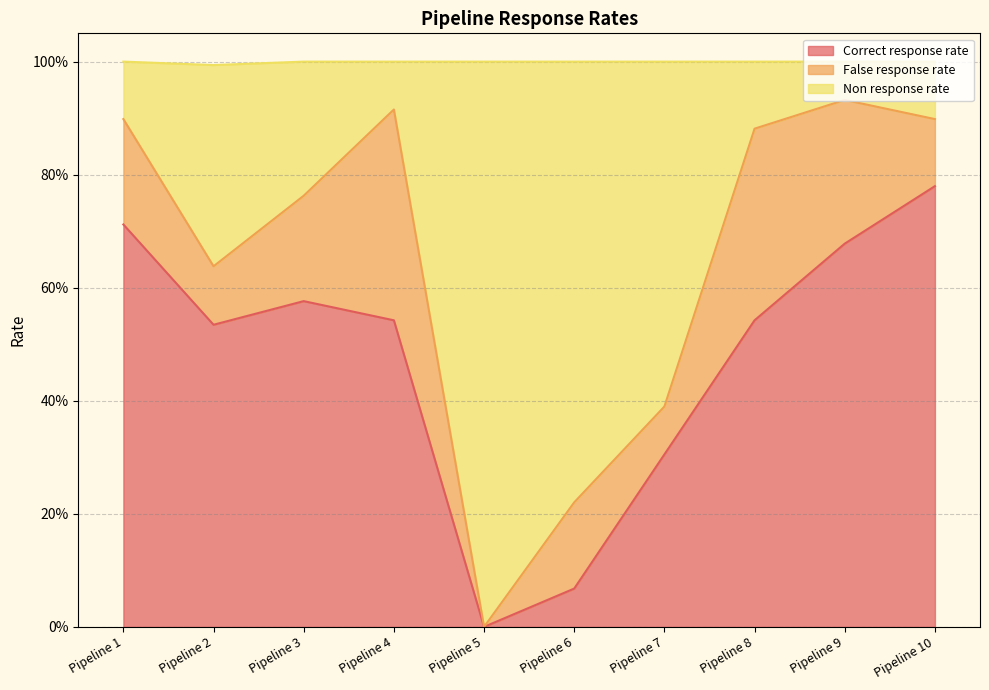

What are all the series names shown in the legend?

Correct response rate, False response rate, Non response rate